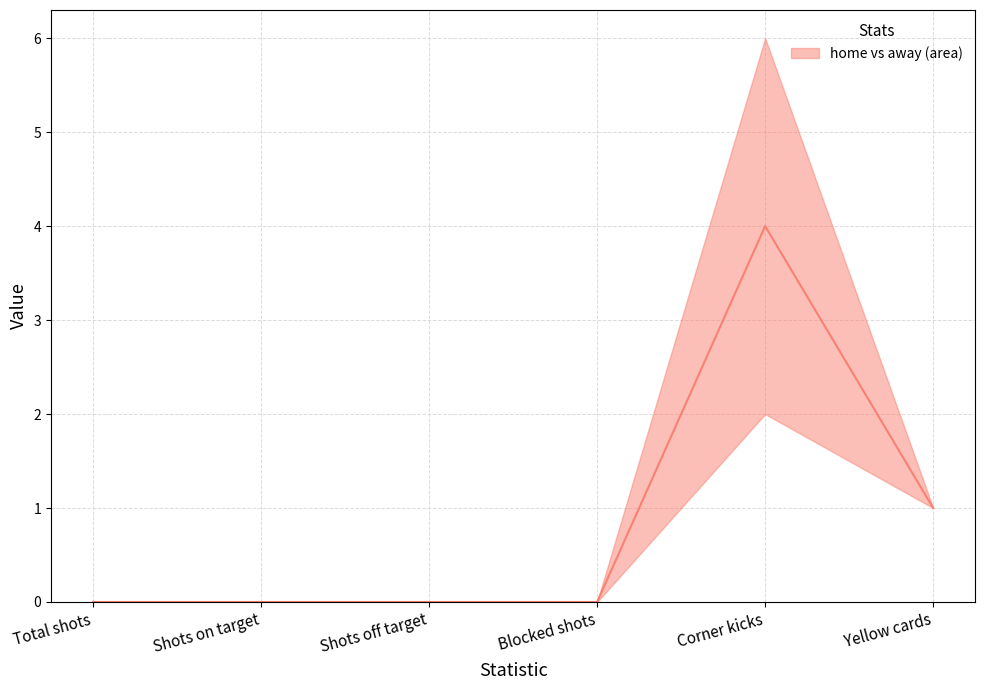

How many points are higher than both their immediate neighbors (excluding endpoints)?

1